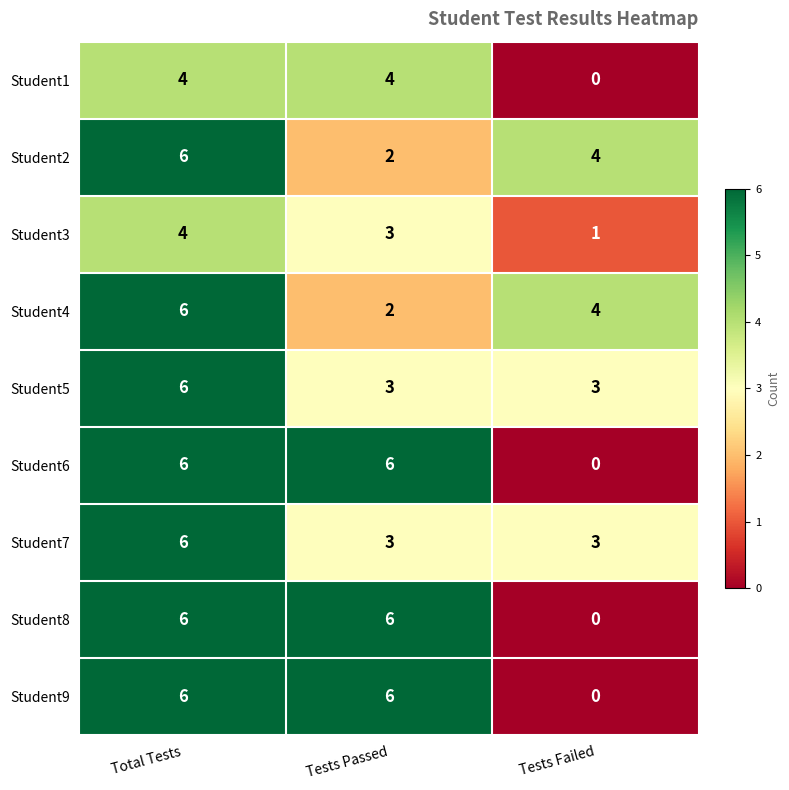

What is the sum of the Student4 values at Total Tests and Tests Passed?

8